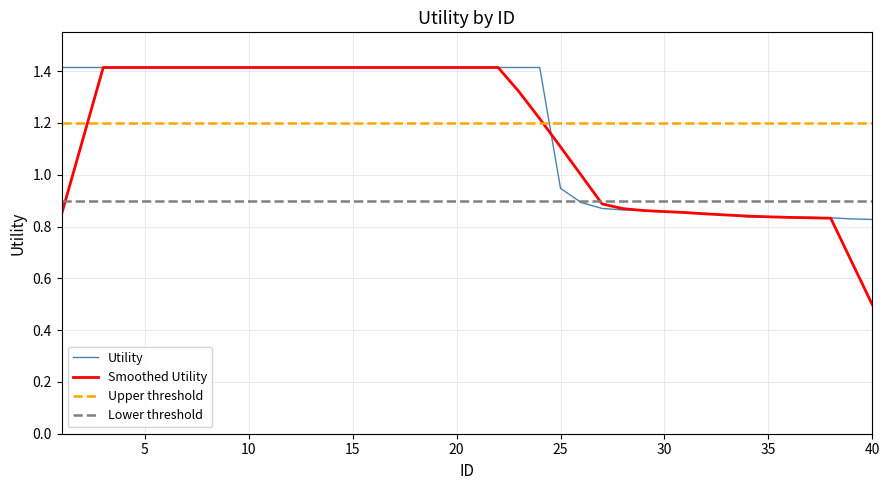

What is the sum of all values?

47.6